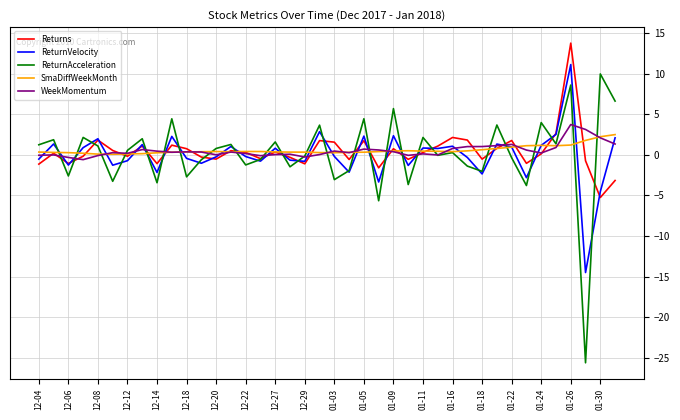

Count the number of categories in the chart.

40